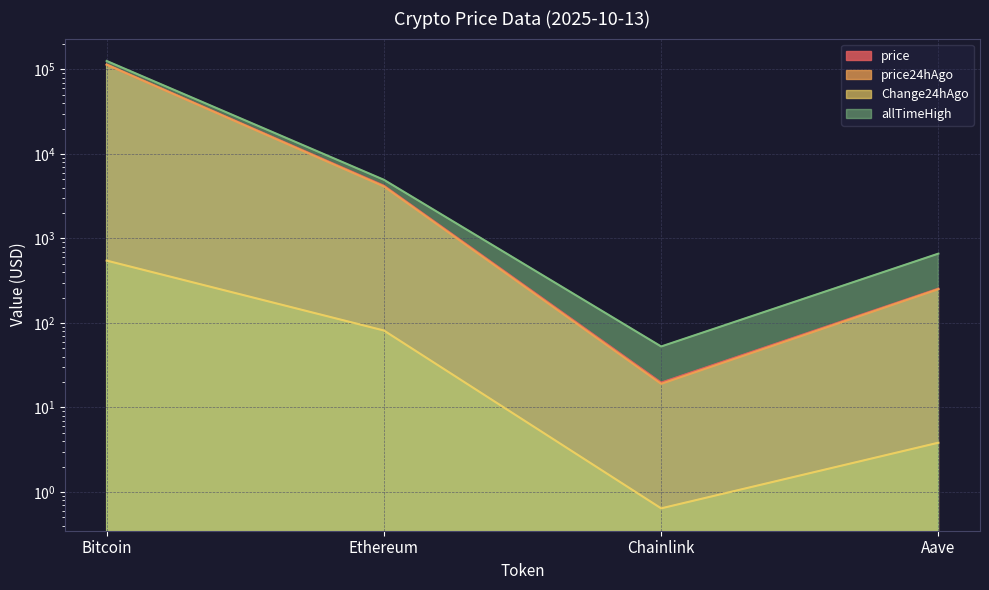

What are all the series names shown in the legend?

price, price24hAgo, Change24hAgo, allTimeHigh